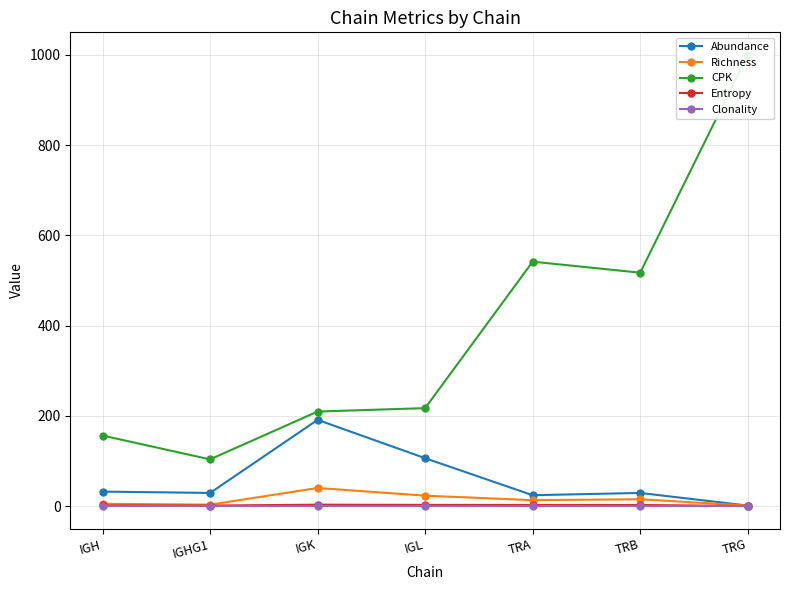

Count the Entropy values in the range 0 to 2.

3